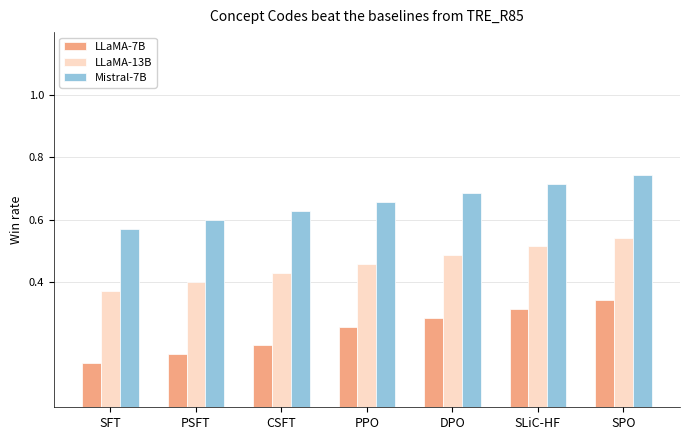

At which category is the sum across all series the highest?

SPO